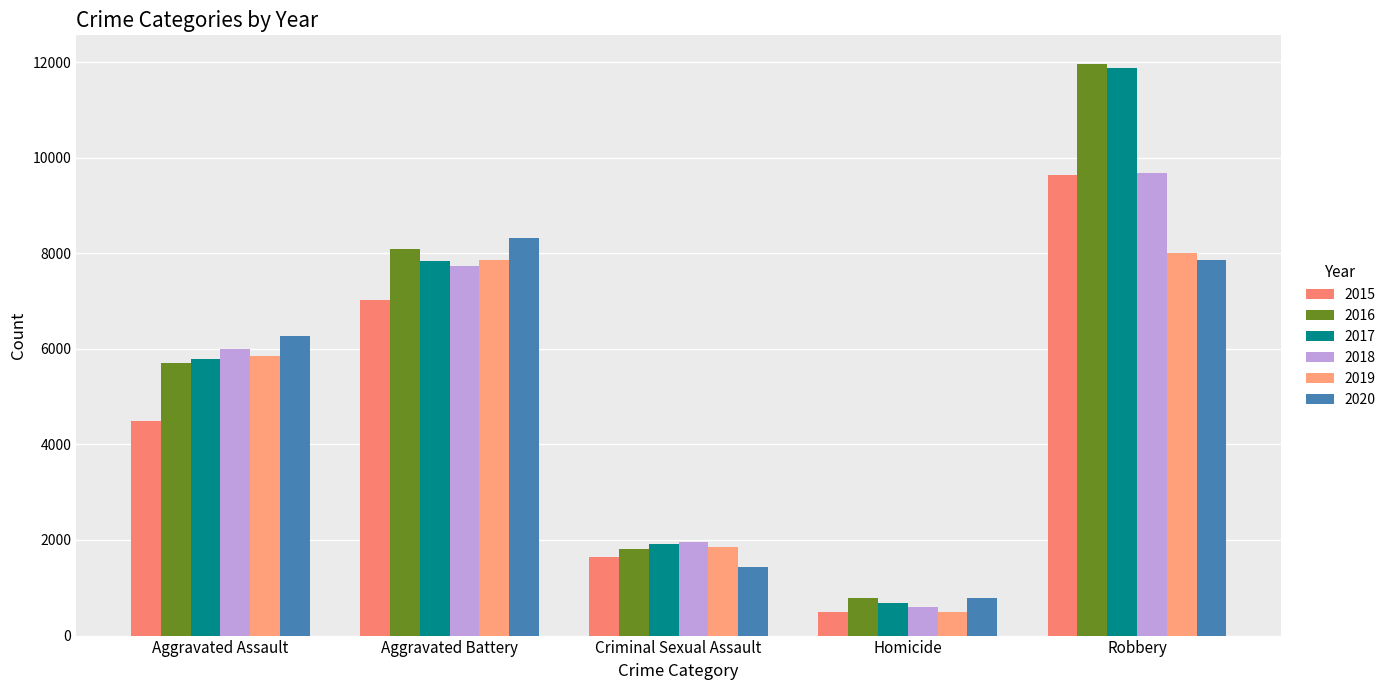

What is the sum of all 2019 values?

24047